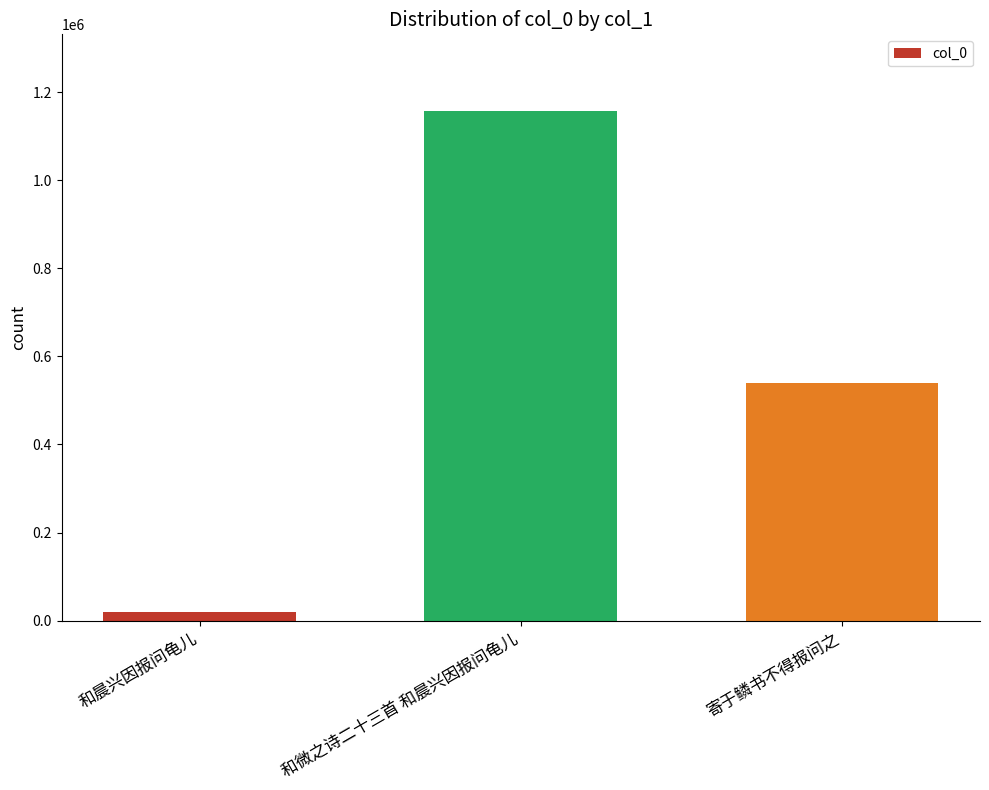

What is the sum of the values at 和微之诗二十三首 和晨兴因报问龟儿 and 和晨兴因报问龟儿?

1175891